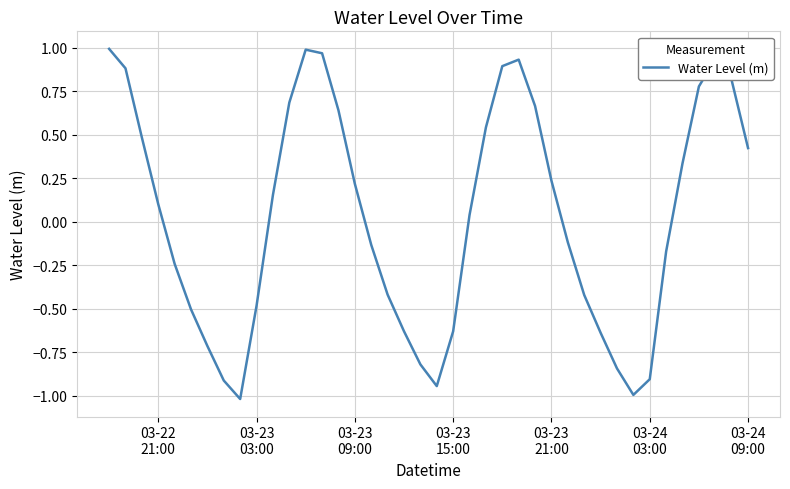

What is the difference between the maximum and minimum values?

2.0